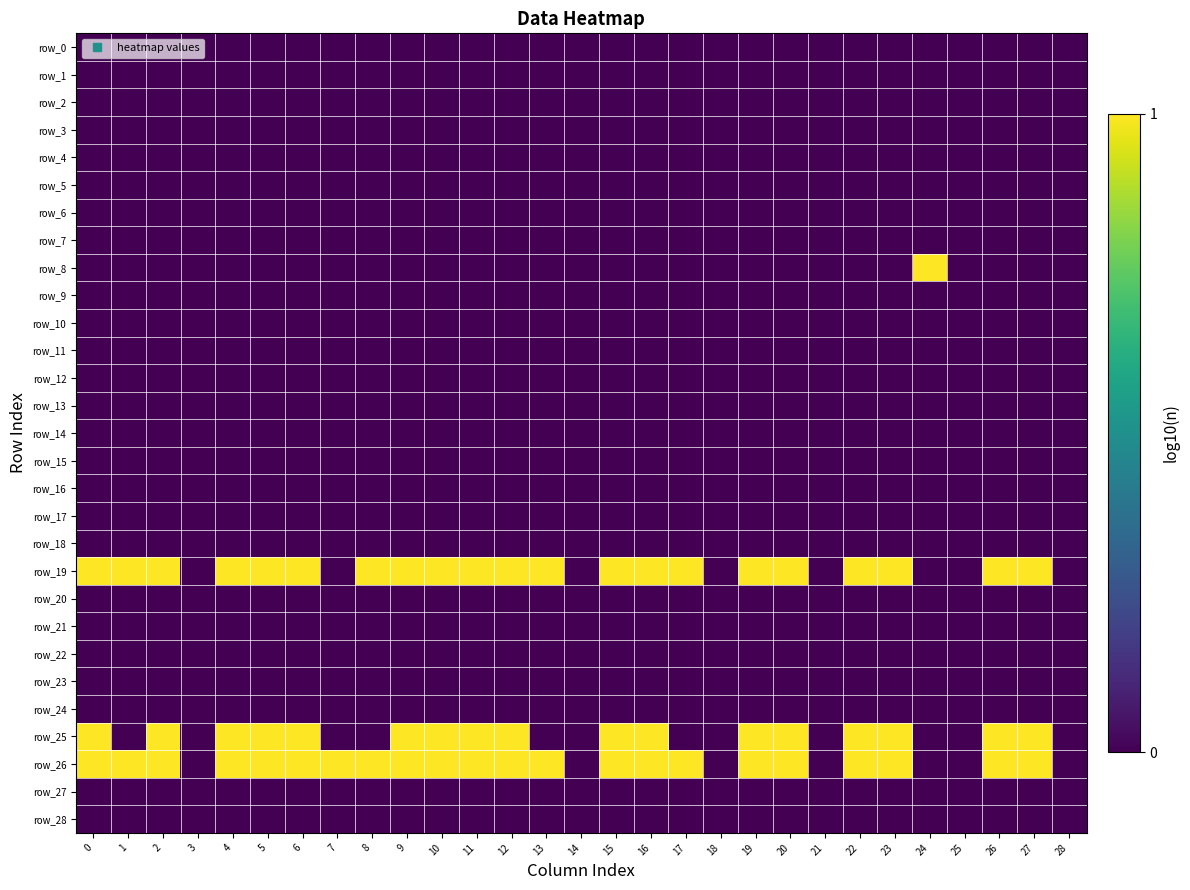

Rank the categories by row_6 value from lowest to highest.

0, 1, 2, 3, 4, 5, 6, 7, 8, 9, 10, 11, 12, 13, 14, 15, 16, 17, 18, 19, 20, 21, 22, 23, 24, 25, 26, 27, 28